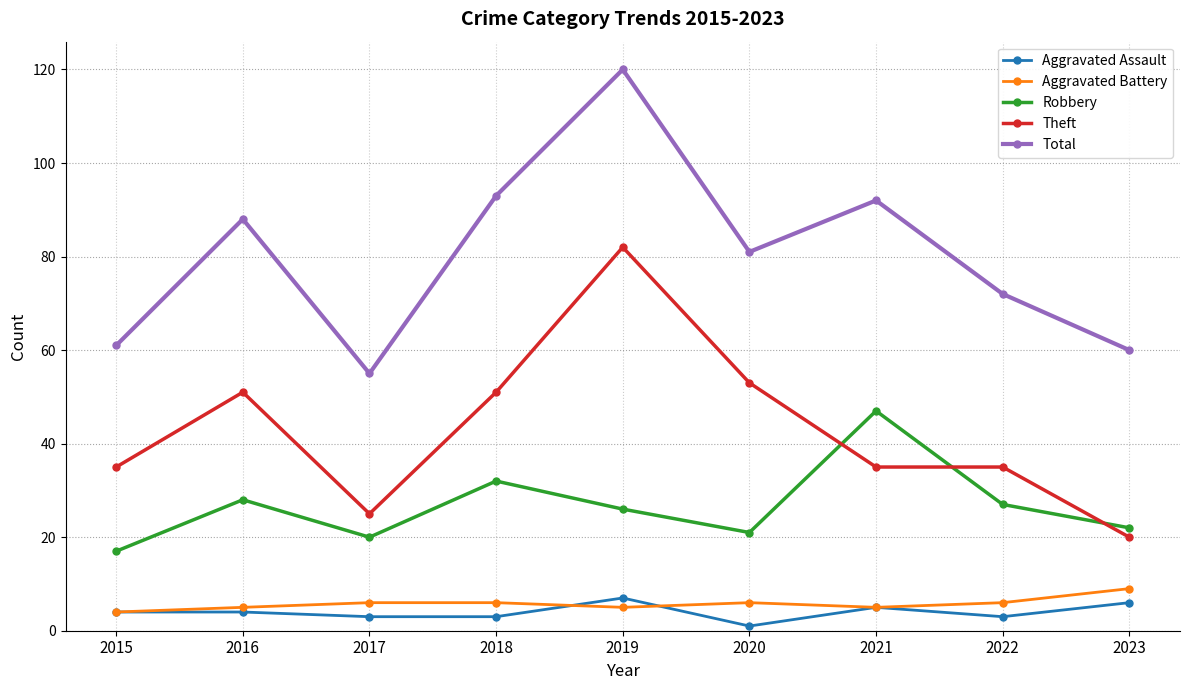

In Total, how many points are lower than both neighbors (excluding endpoints)?

2